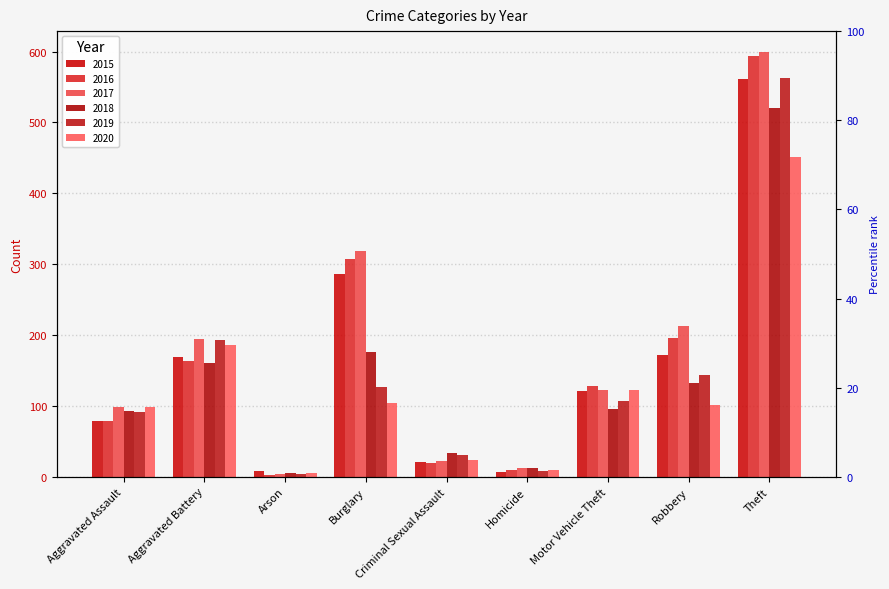

What position from the left is Aggravated Assault?

1